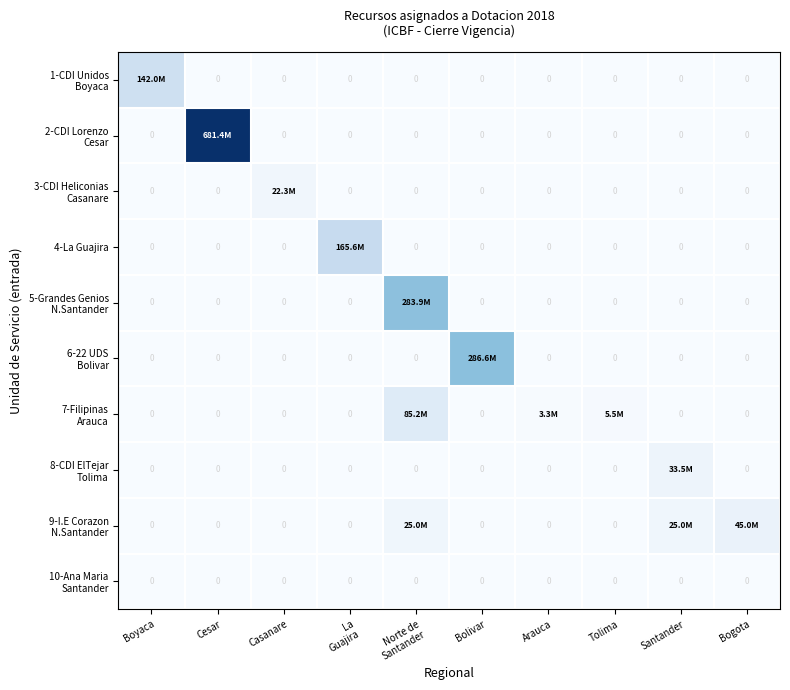

Which category has the highest value in the 7-Filipinas Arauca series?

Norte de Santander